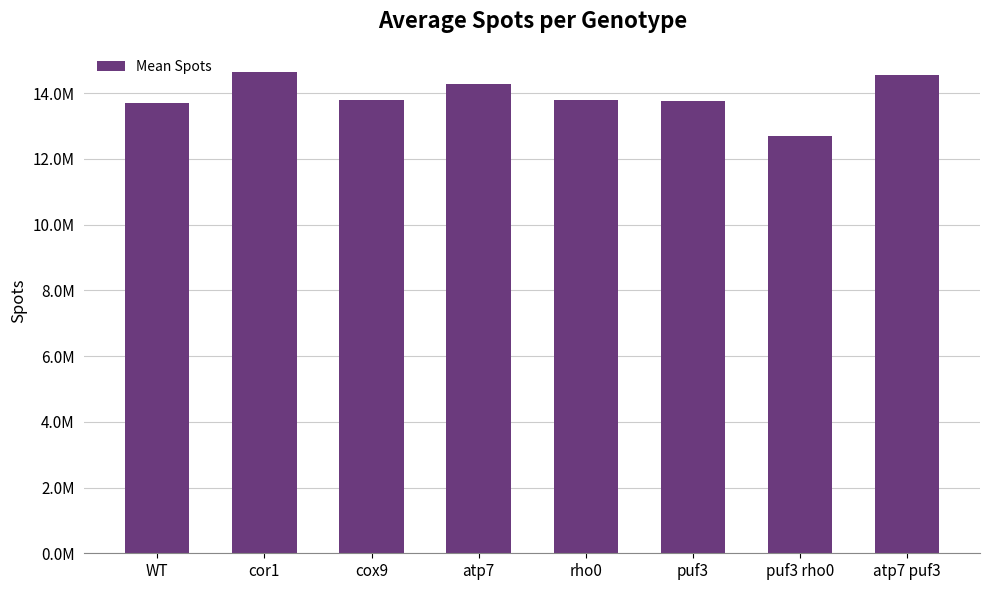

Between rho0 and atp7 puf3, which is larger?

atp7 puf3